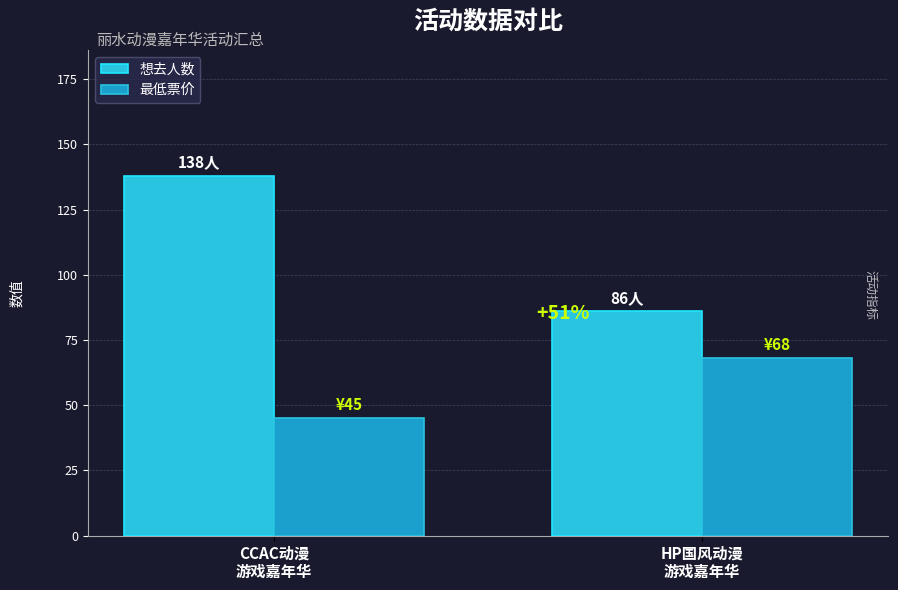

What is the label of the 2nd bar from the right?

CCAC动漫
游戏嘉年华